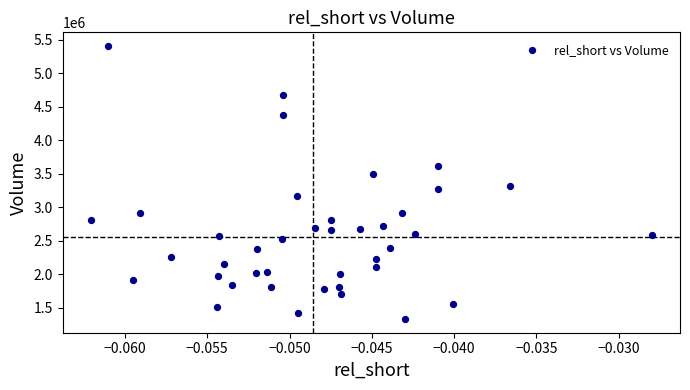

What is the range of Y values (max minus min)?

4081300